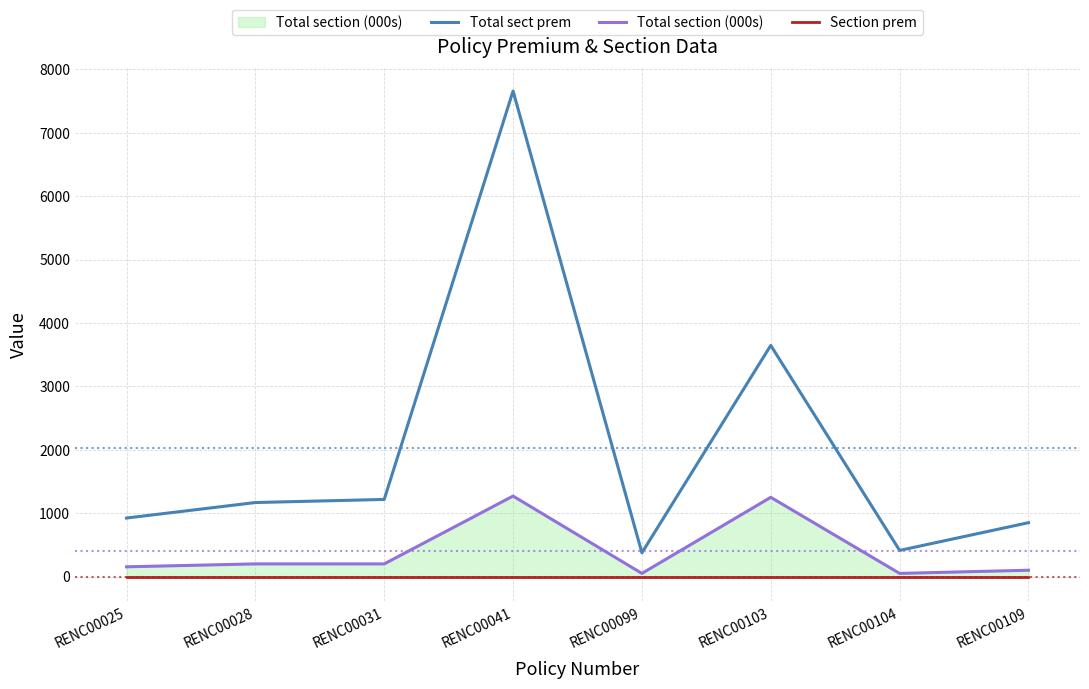

How many lines are shown in the chart?

3